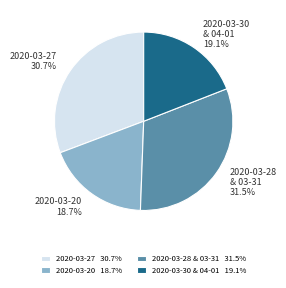

To the nearest percent, what is the difference between the largest and smallest slice percentages?

13%